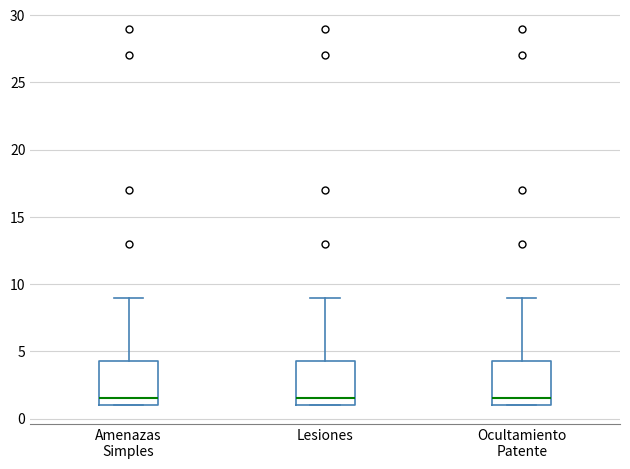

Where does the median line of the box for Ocultamiento Patente sit on the y-axis? The values are not printed on the chart, so give them approximately, as read against the axis.

1.5